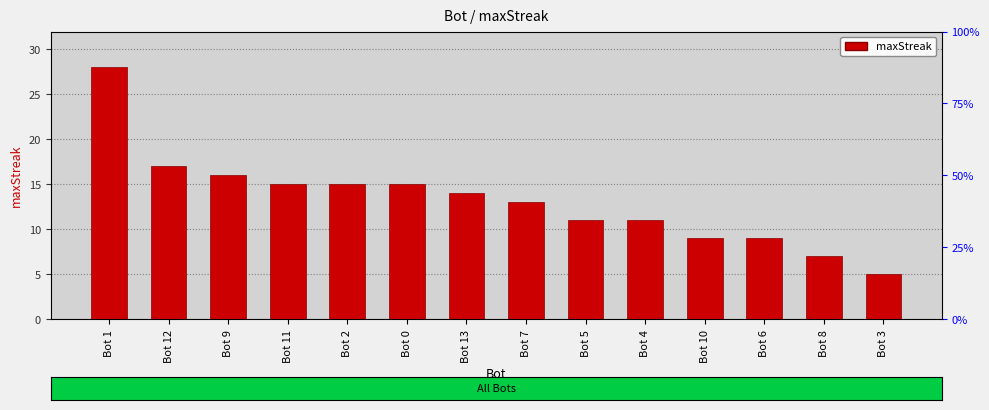

What is the change in value from Bot 10 to Bot 3?

-4